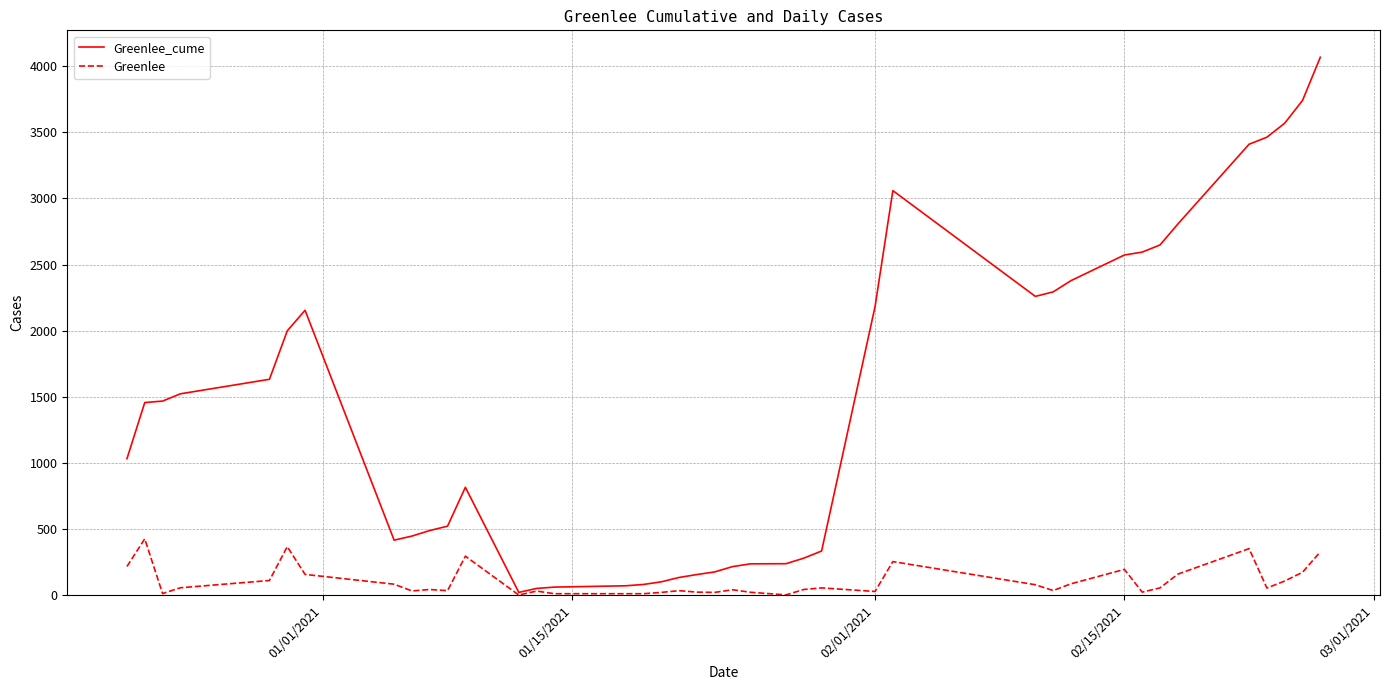

Rank the series by their average value, from highest to lowest.

Greenlee_cume, Greenlee